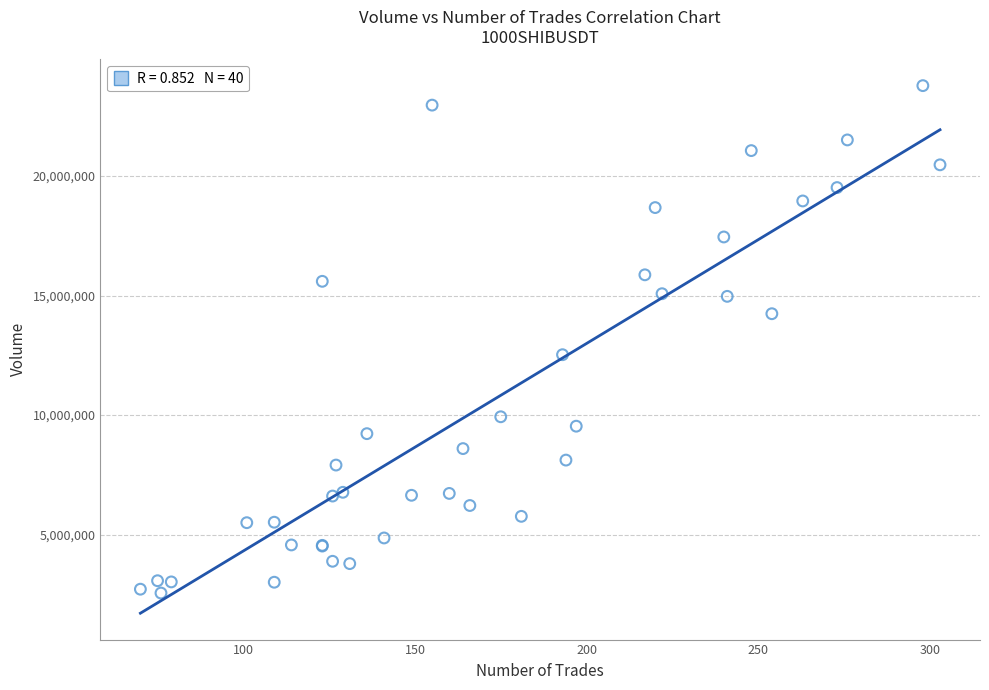

What Y value in the scatter plot is closest to 13169168?

12526937